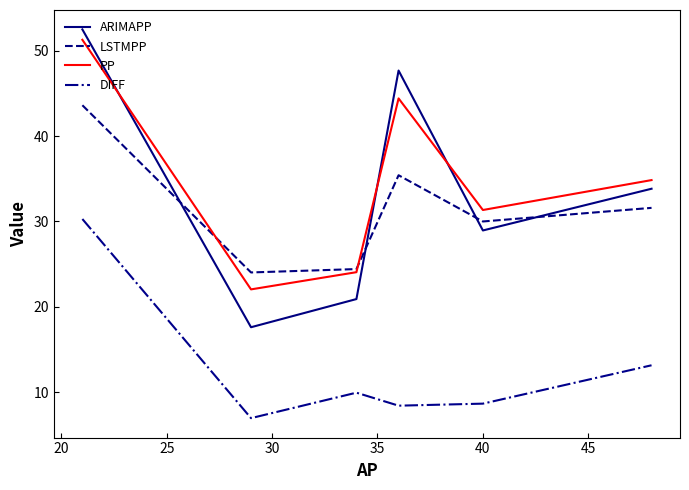

What is the maximum value shown in the chart?

52.5